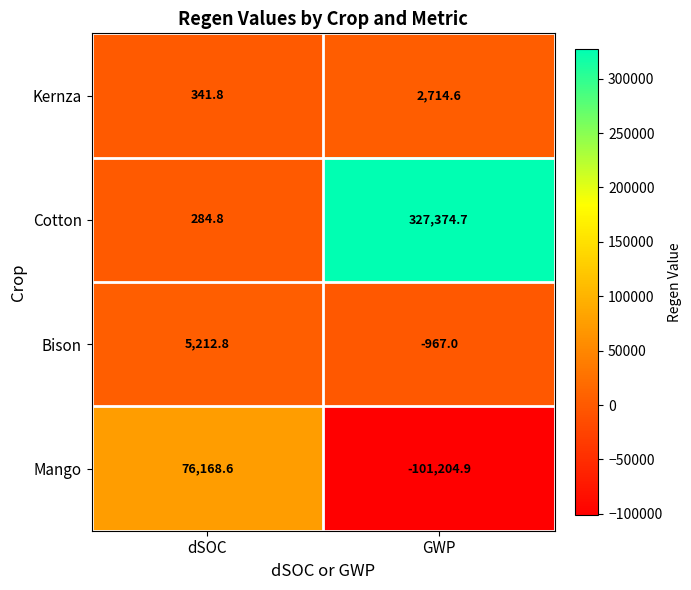

The Kernza series shows 173.0 at dSOC. True or false?

False